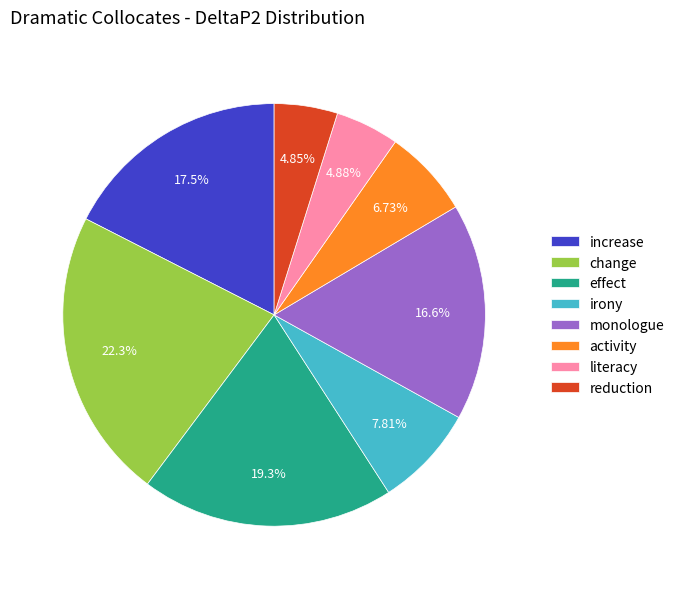

How many slices are in this pie chart?

8